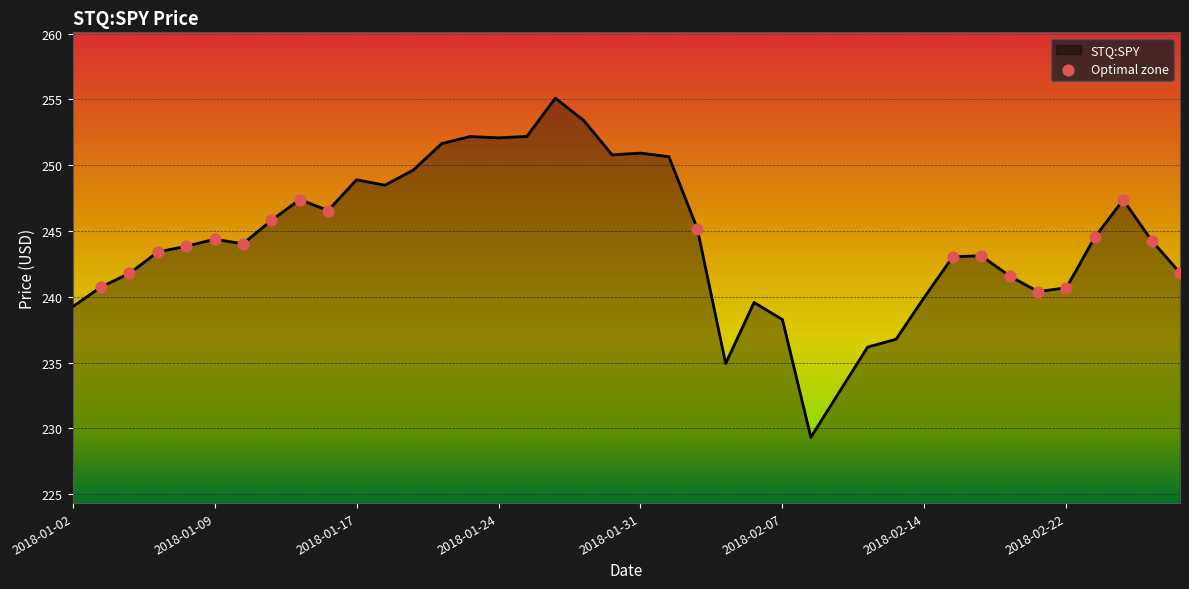

What is the smallest value displayed?

229.3